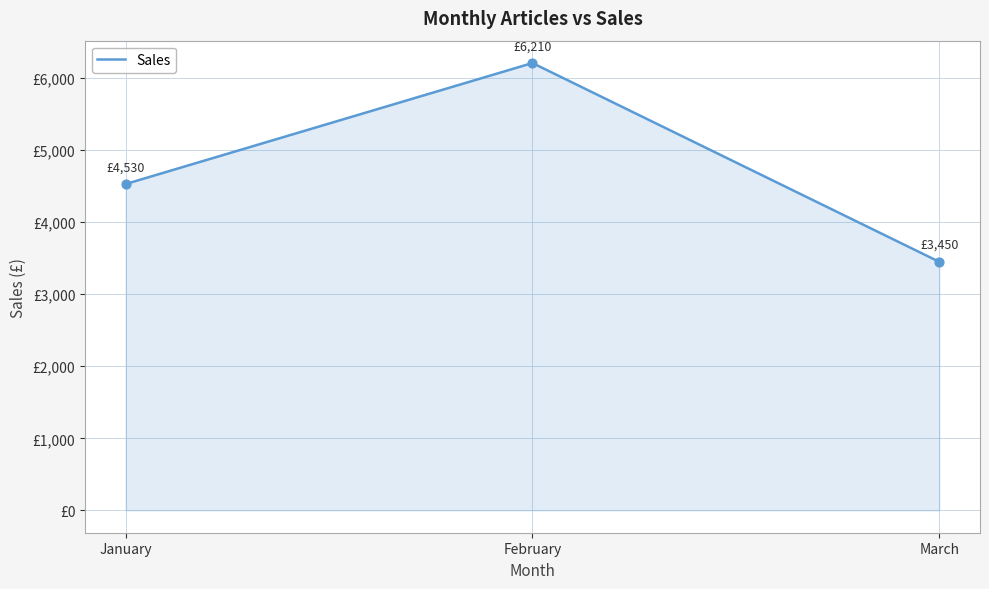

Between February and January, which is larger?

February